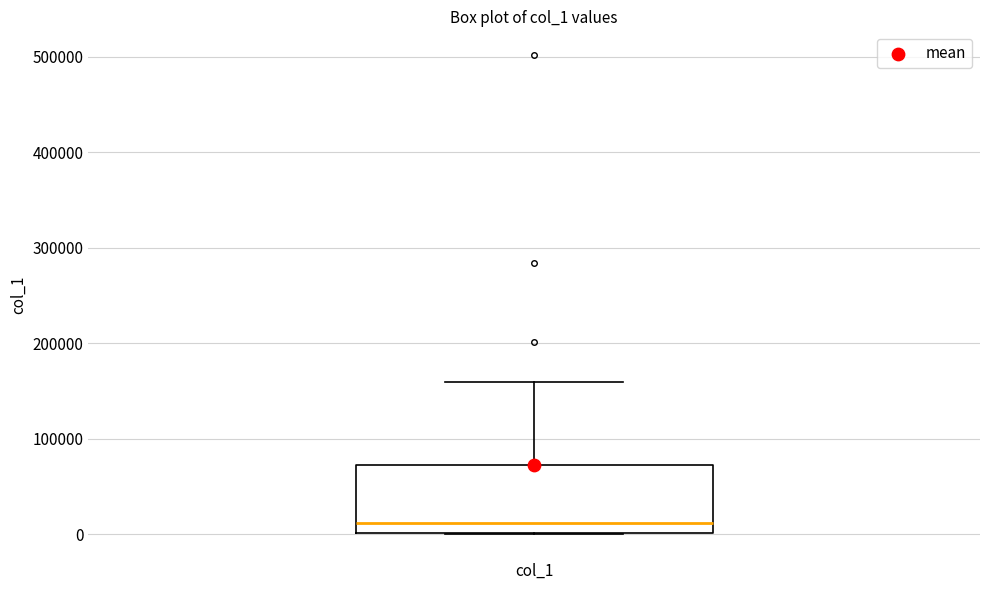

Where does the upper whisker of the box for col_1 end on the y-axis? The values are not printed on the chart, so give them approximately, as read against the axis.

160000